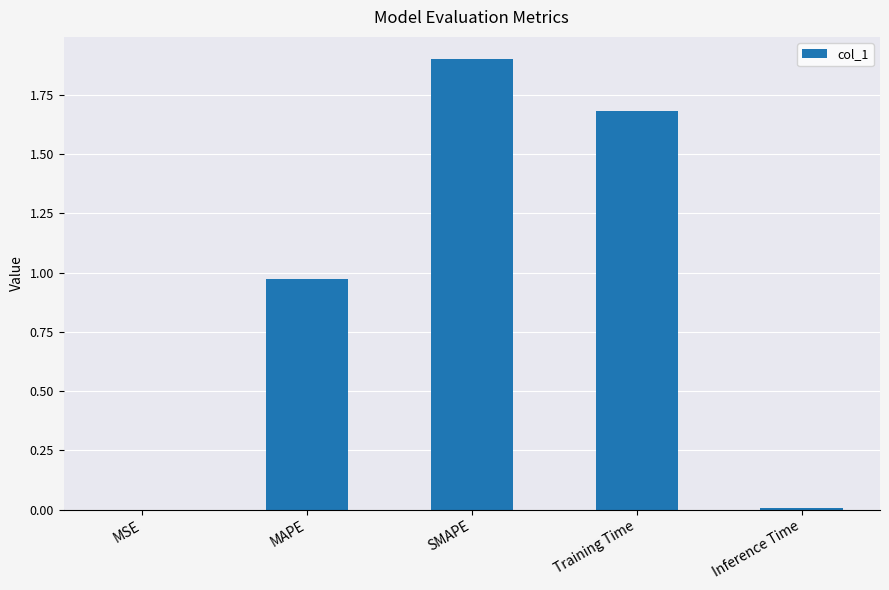

Between Training Time and SMAPE, which is larger?

SMAPE